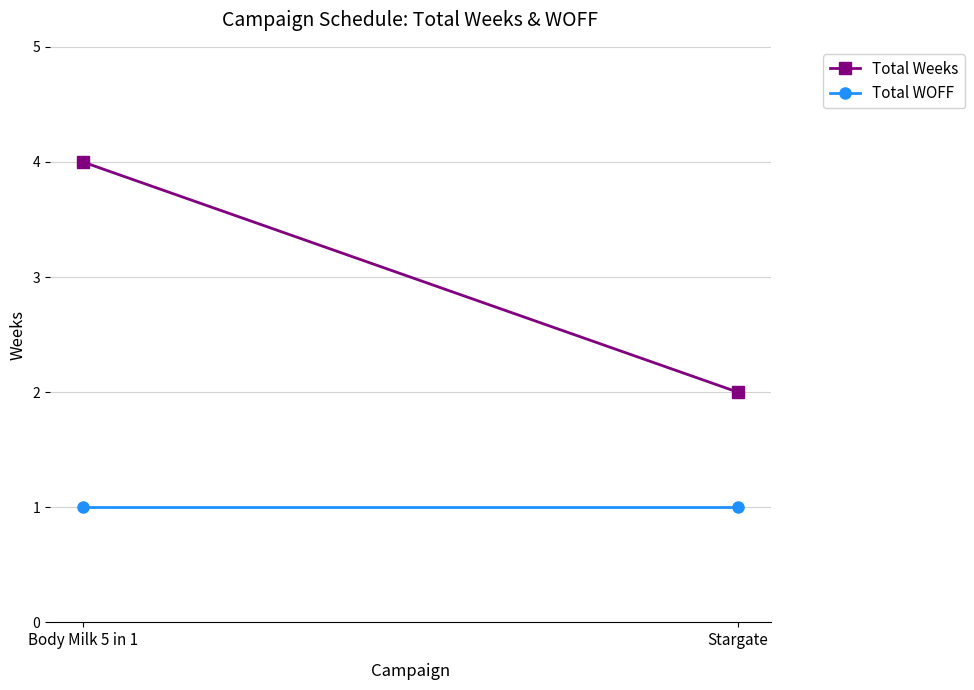

True or false: Total WOFF has a value of 1 at Stargate.

True